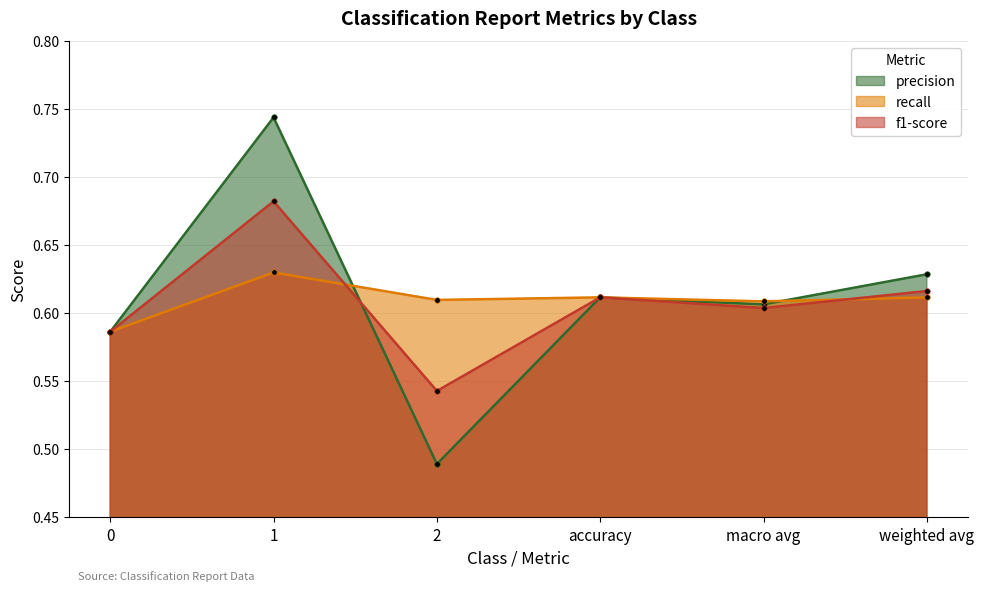

How many times do recall and precision cross each other?

2